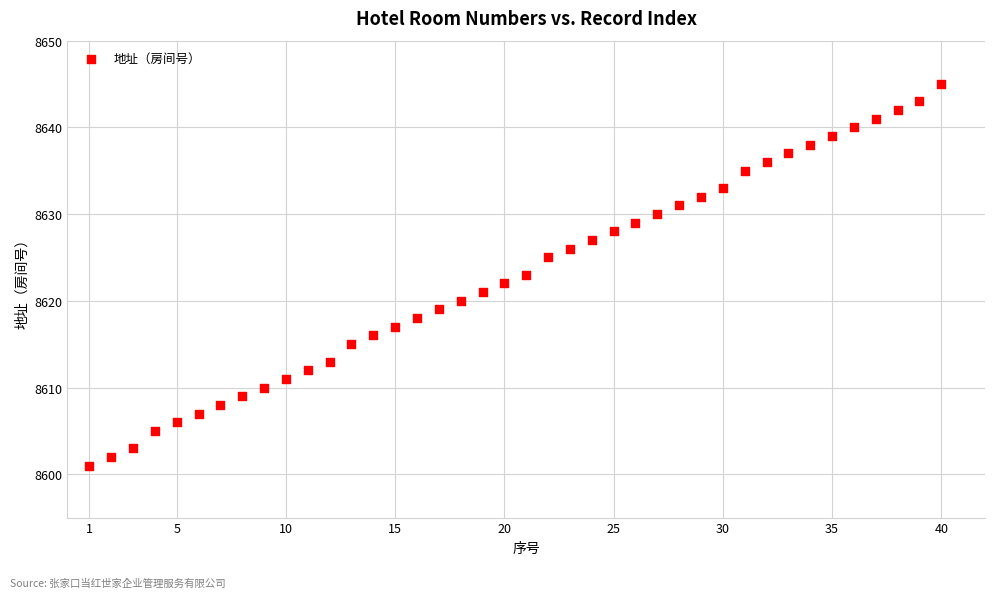

What is the range of Y values (max minus min)?

44